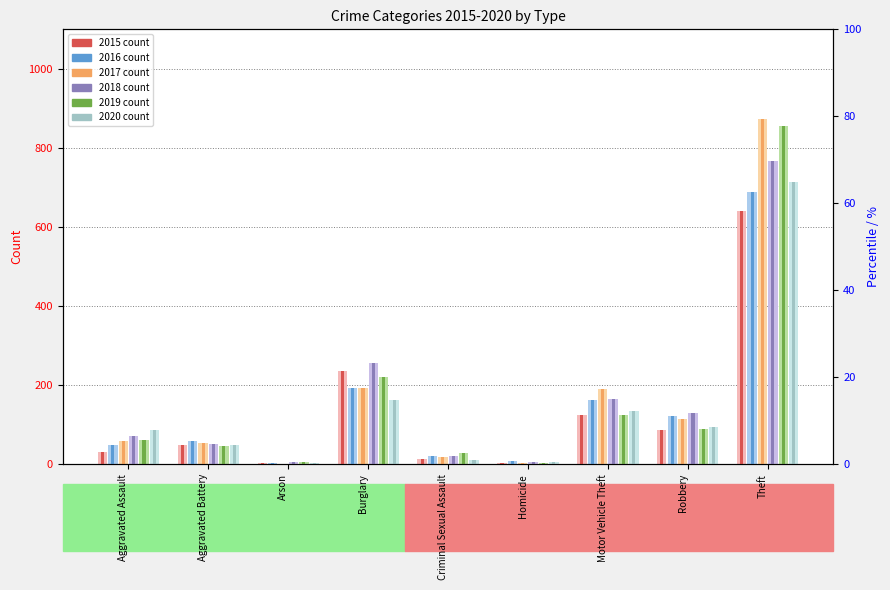

Which category has the highest value in the 2019 (bg) series?

Theft